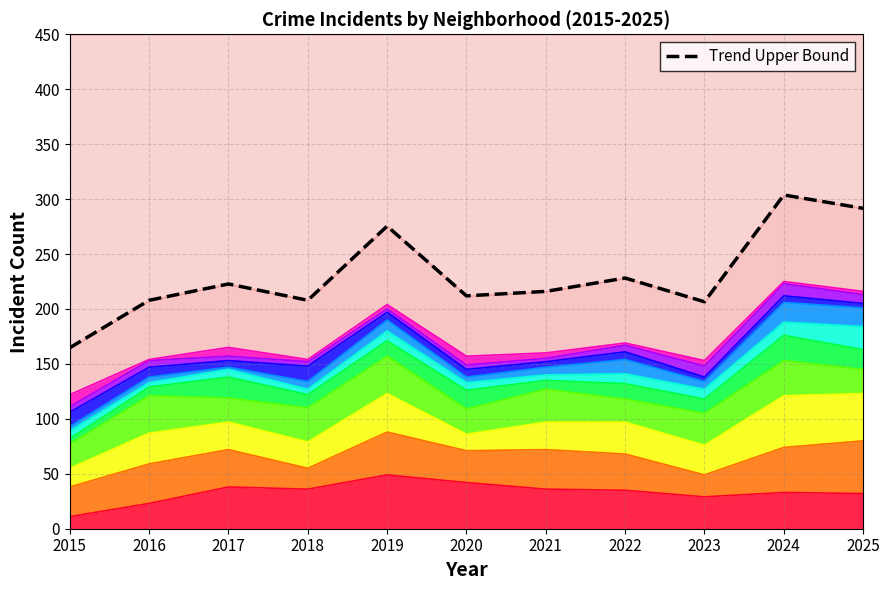

At which category does the data reach its first local peak?

2017